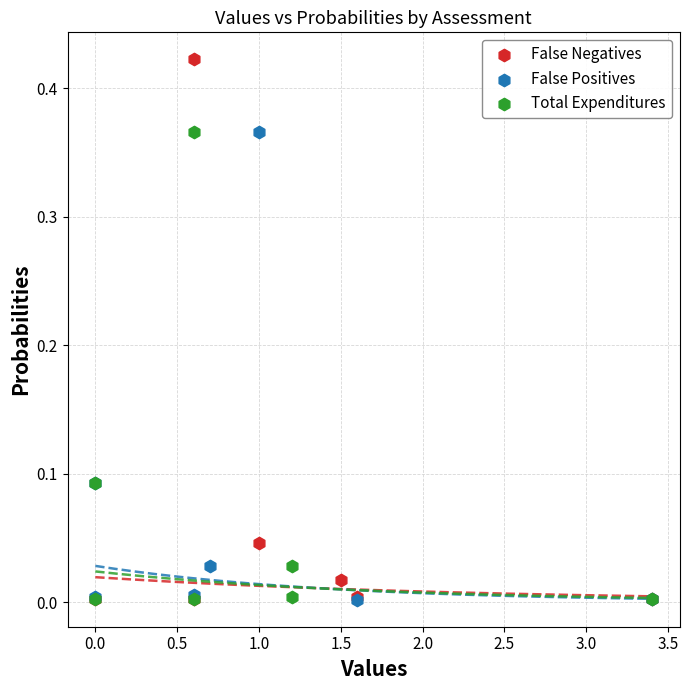

Which series reaches the maximum Y coordinate?

False Negatives